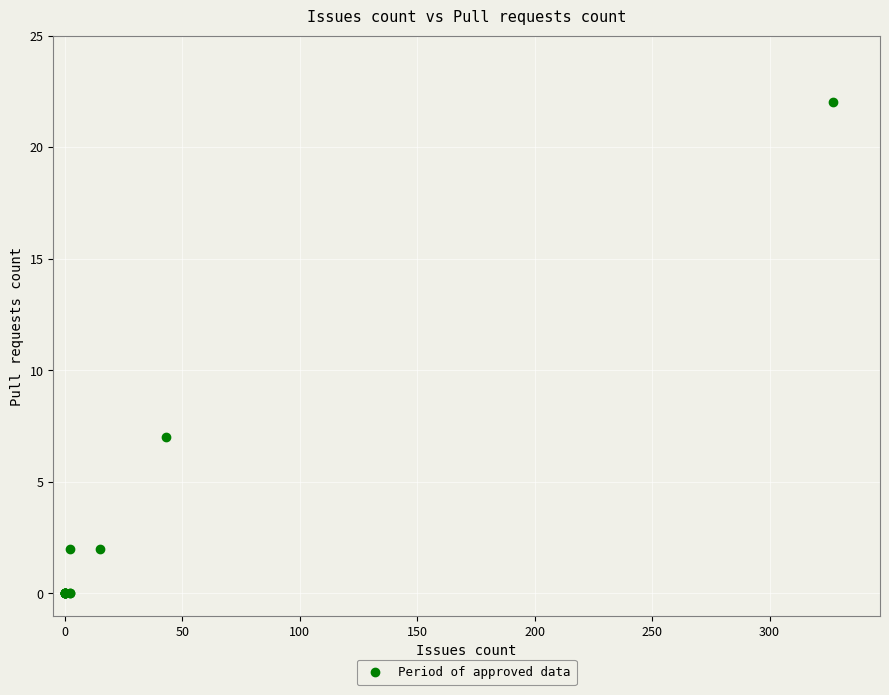

What Y value in the scatter plot is closest to 11?

7